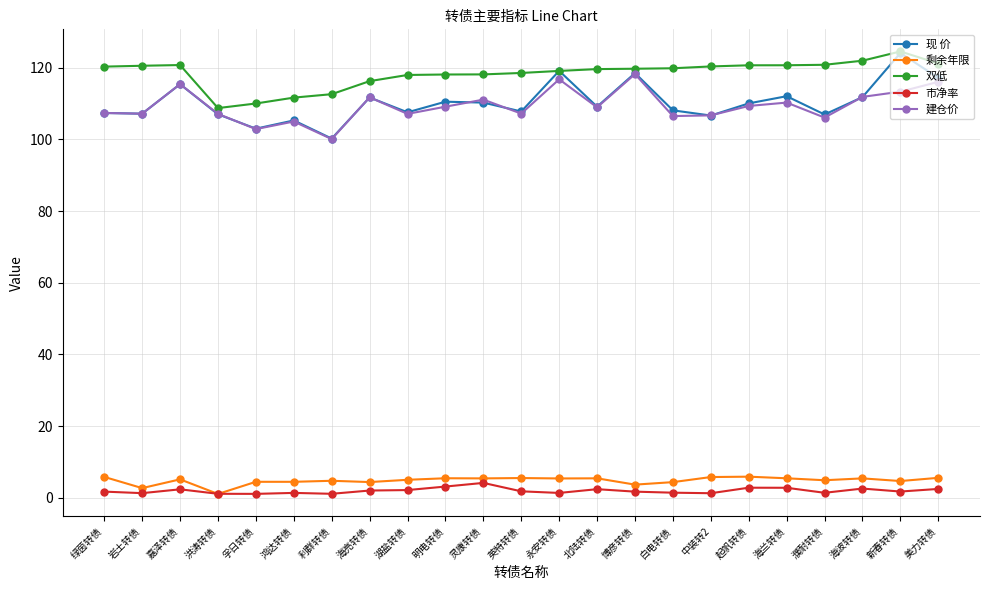

At which category does 剩余年限 reach its first local valley?

岩土转债